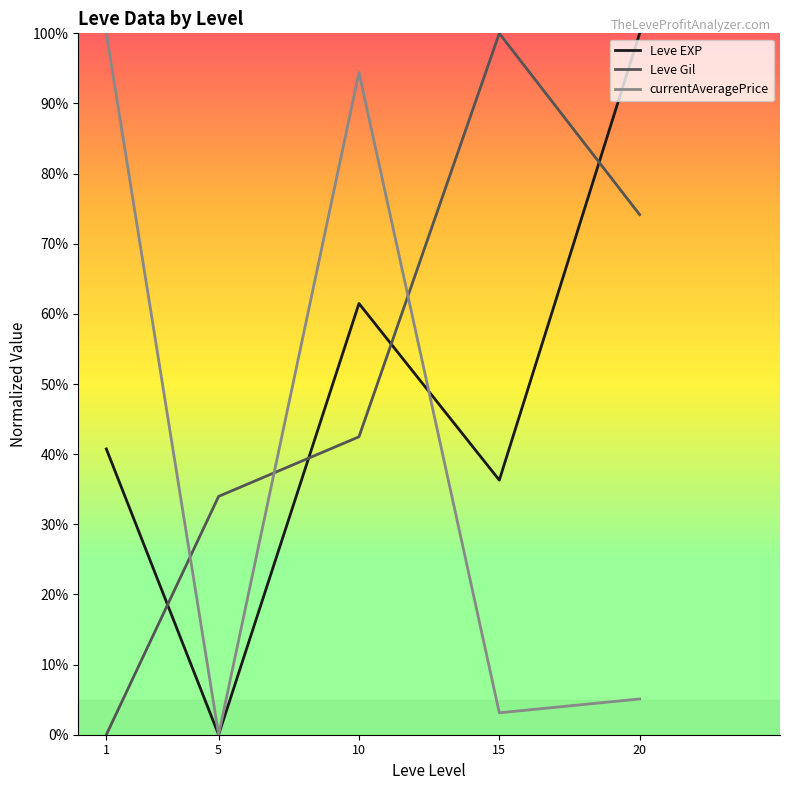

At 1, list the series in order from smallest to largest.

Leve Gil, Leve EXP, currentAveragePrice